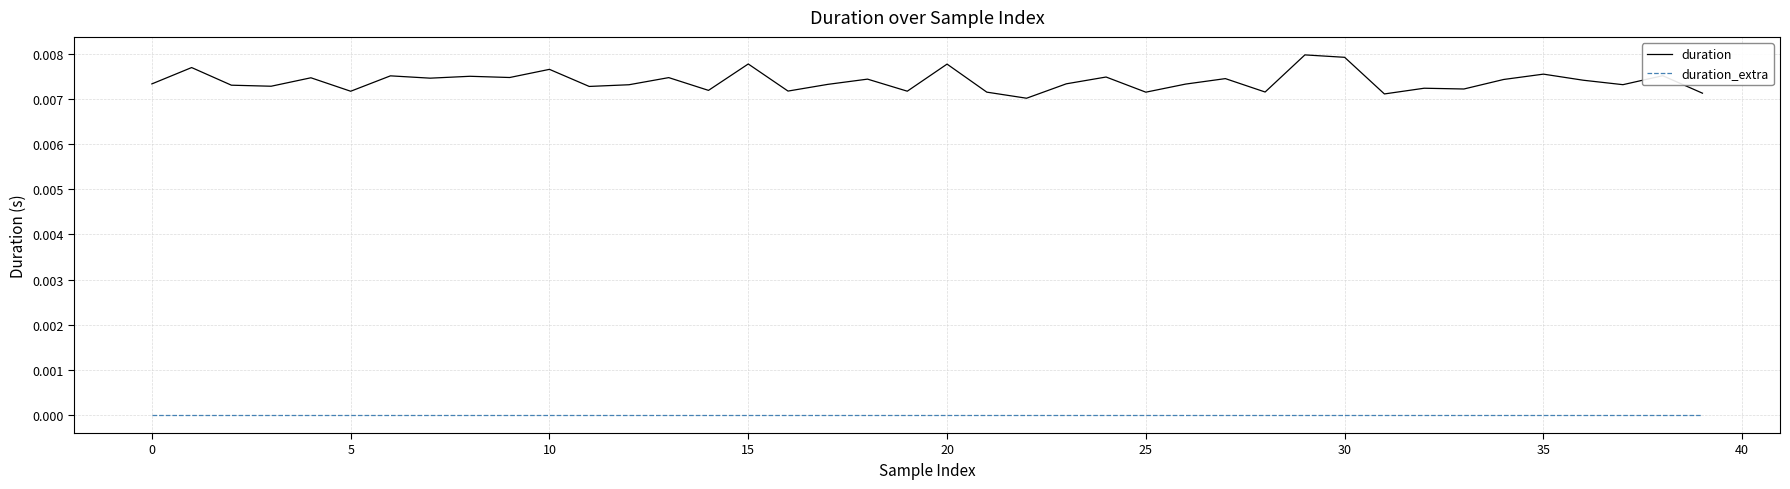

Which series has the largest total across all categories?

duration